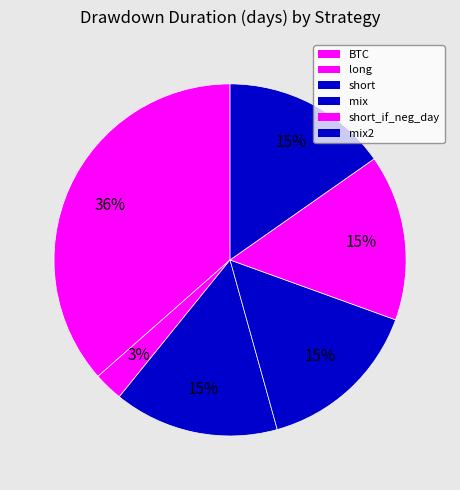

Approximately how many times larger is the value at mix compared to mix2?

1.0